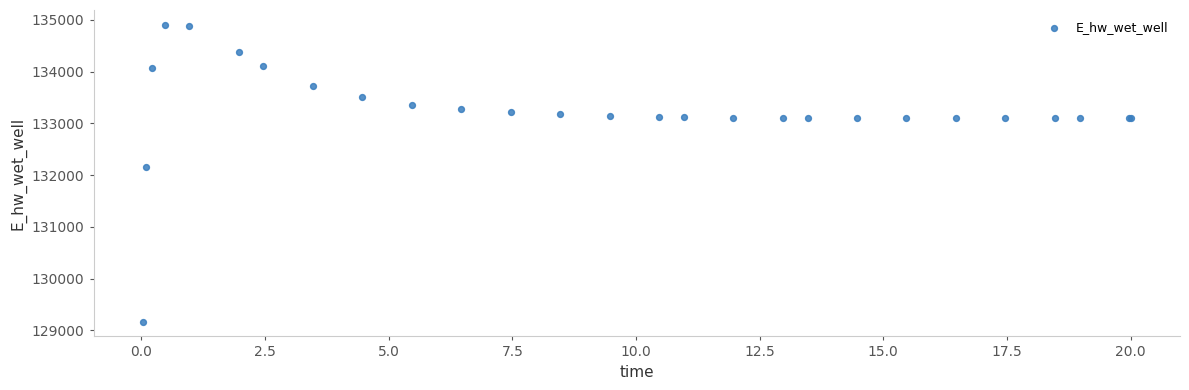

What Y value in the scatter plot is closest to 132037?

132162.2